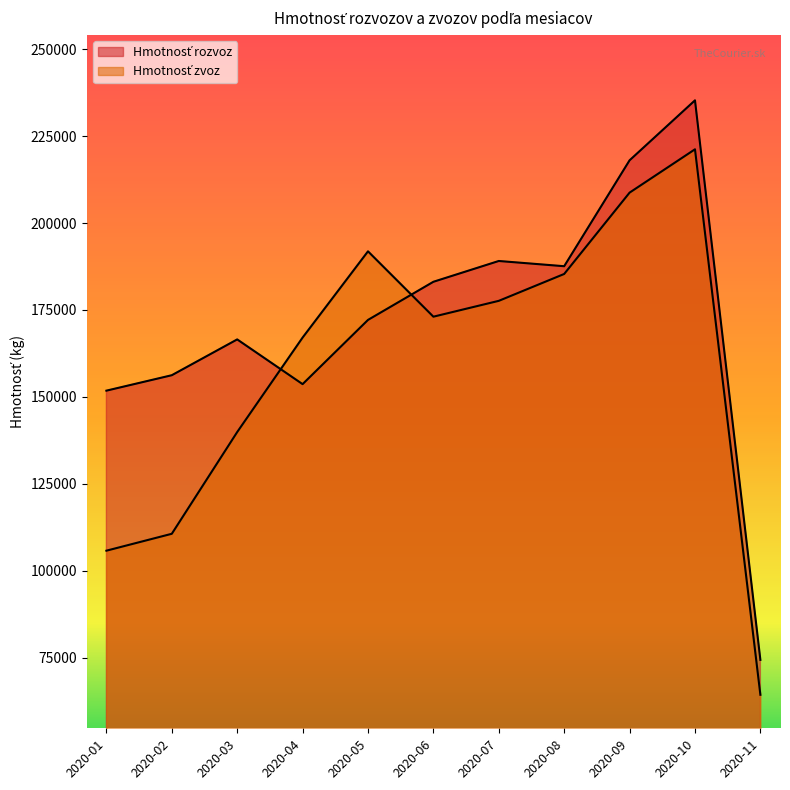

What is the value of the Hmotnosť rozvoz point at the 8th from the left?

187566.7